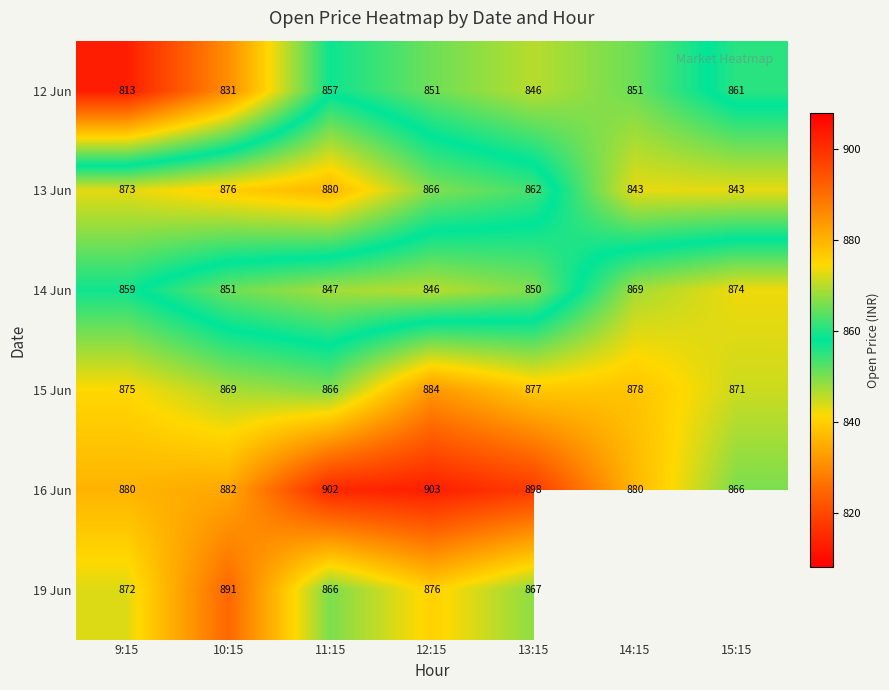

At 9:15, list the series in order from largest to smallest.

16 Jun, 15 Jun, 13 Jun, 19 Jun, 14 Jun, 12 Jun